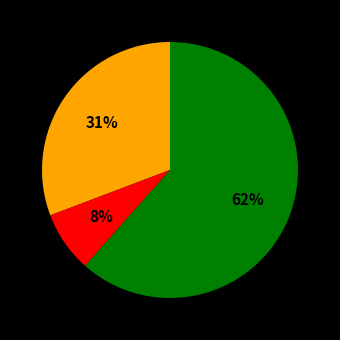

To the nearest percent, what is the average slice percentage?

33%